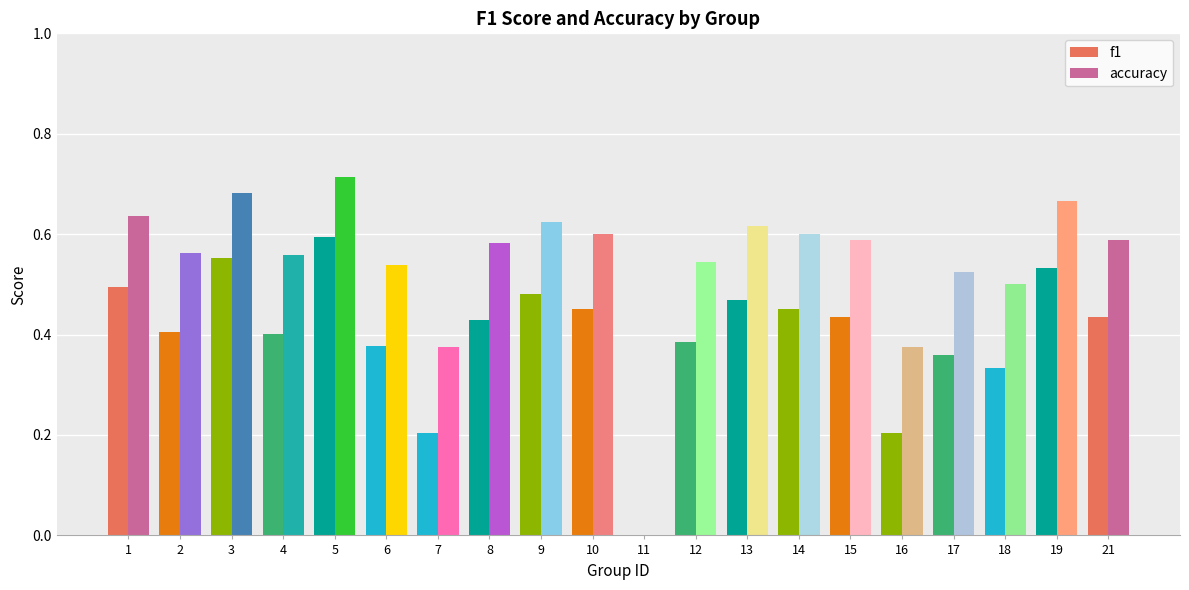

What is the total value across all series at 8?

1.0